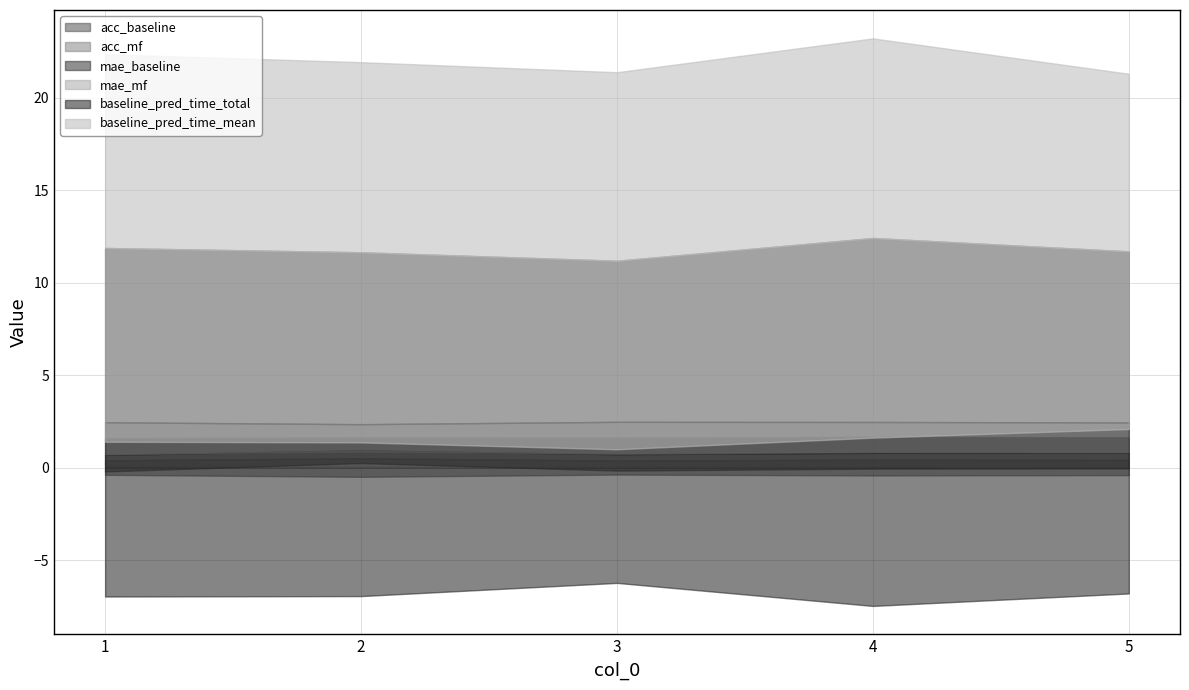

Is it true that acc_mf equals 0.3 at 3?

True